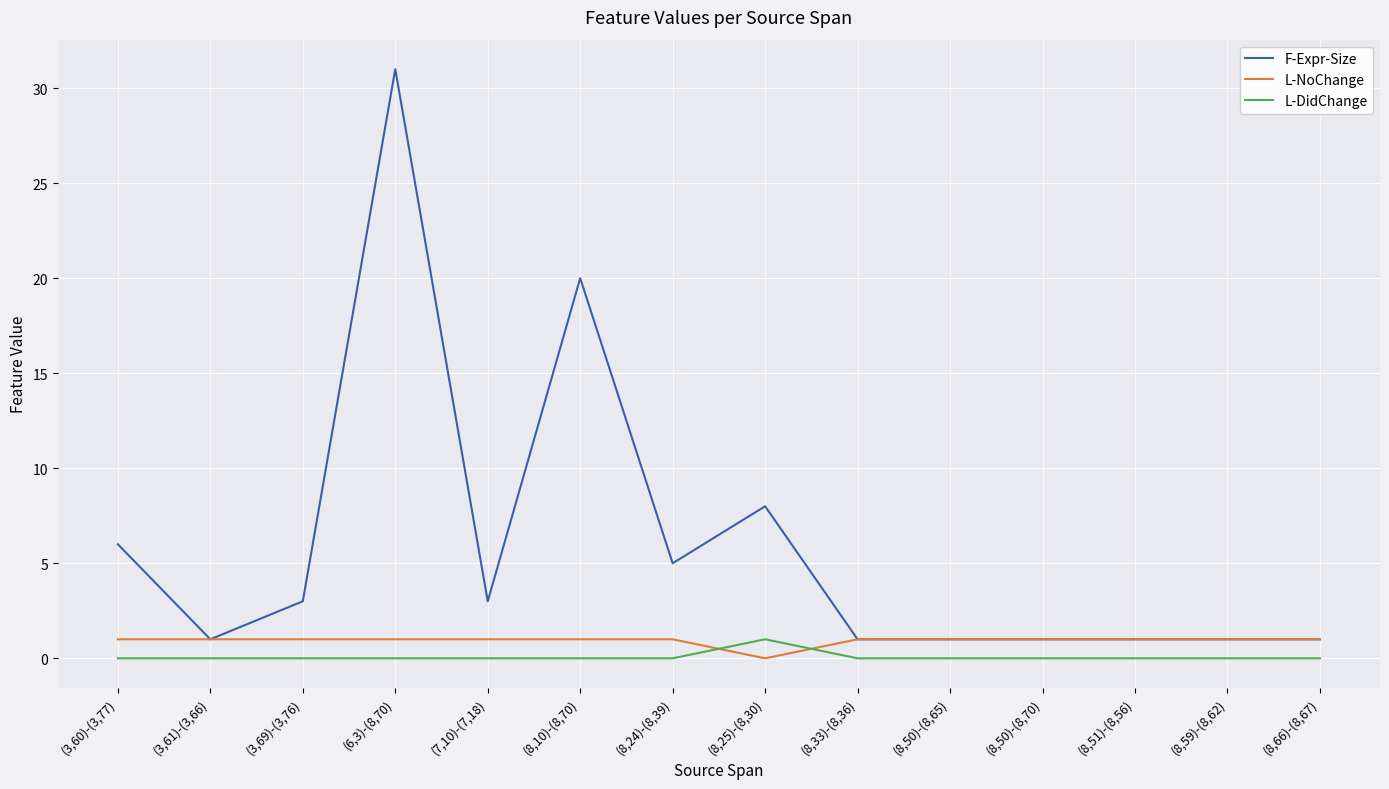

True or false: F-Expr-Size has more than 0 interior local peaks.

True